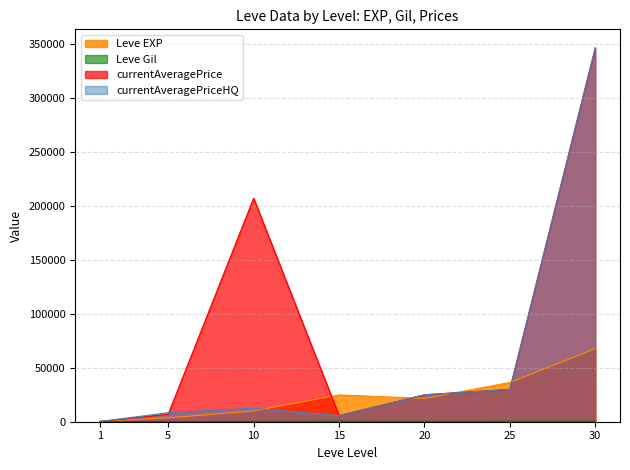

How many data points does each series have?

7